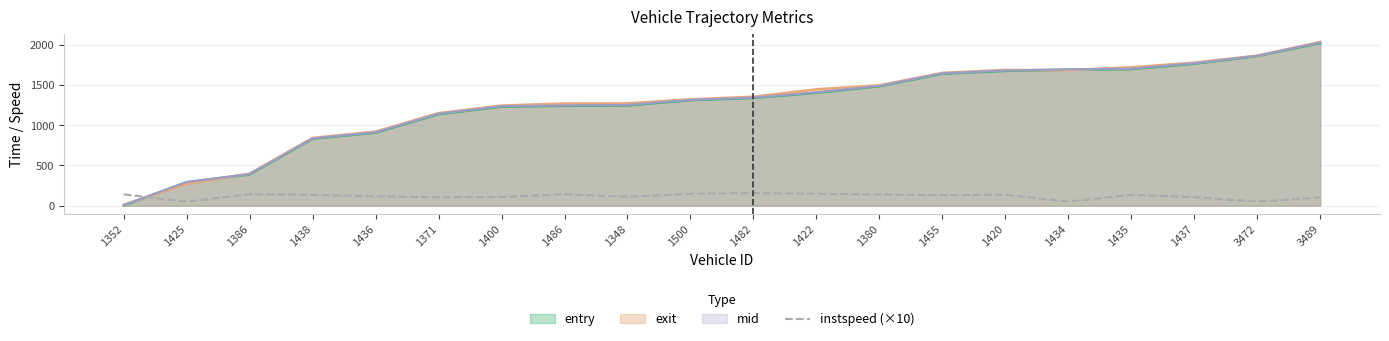

The entry series shows 2020.0 at 3489. True or false?

True